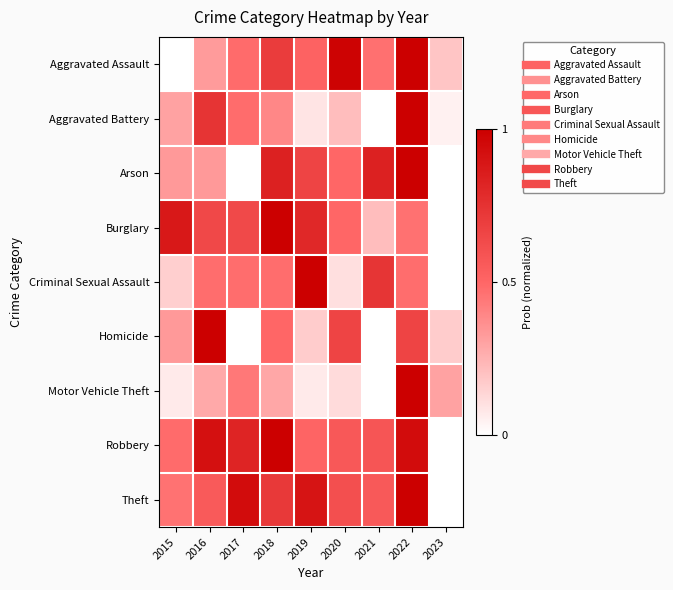

Reading left to right, transcribe all the data shown in this chart.

Aggravated Assault: 2015=0.0	2016=0.3	2017=0.5	2018=0.7	2019=0.5	2020=1.0	2021=0.5	2022=1.0	2023=0.2
Aggravated Battery: 2015=0.3	2016=0.7	2017=0.5	2018=0.4	2019=0.1	2020=0.2	2021=0.0	2022=1.0	2023=0.0
Arson: 2015=0.3	2016=0.3	2017=0.0	2018=0.8	2019=0.7	2020=0.5	2021=0.8	2022=1.0	2023=0.0
Burglary: 2015=0.9	2016=0.6	2017=0.6	2018=1.0	2019=0.8	2020=0.5	2021=0.2	2022=0.5	2023=0.0
Criminal Sexual Assault: 2015=0.2	2016=0.5	2017=0.5	2018=0.5	2019=1.0	2020=0.1	2021=0.7	2022=0.5	2023=0.0
Homicide: 2015=0.3	2016=1.0	2017=0.0	2018=0.5	2019=0.2	2020=0.7	2021=0.0	2022=0.7	2023=0.2
Motor Vehicle Theft: 2015=0.1	2016=0.3	2017=0.4	2018=0.3	2019=0.1	2020=0.1	2021=0.0	2022=1.0	2023=0.3
Robbery: 2015=0.5	2016=0.9	2017=0.8	2018=1.0	2019=0.5	2020=0.6	2021=0.6	2022=0.9	2023=0.0
Theft: 2015=0.5	2016=0.6	2017=0.9	2018=0.7	2019=0.9	2020=0.6	2021=0.6	2022=1.0	2023=0.0